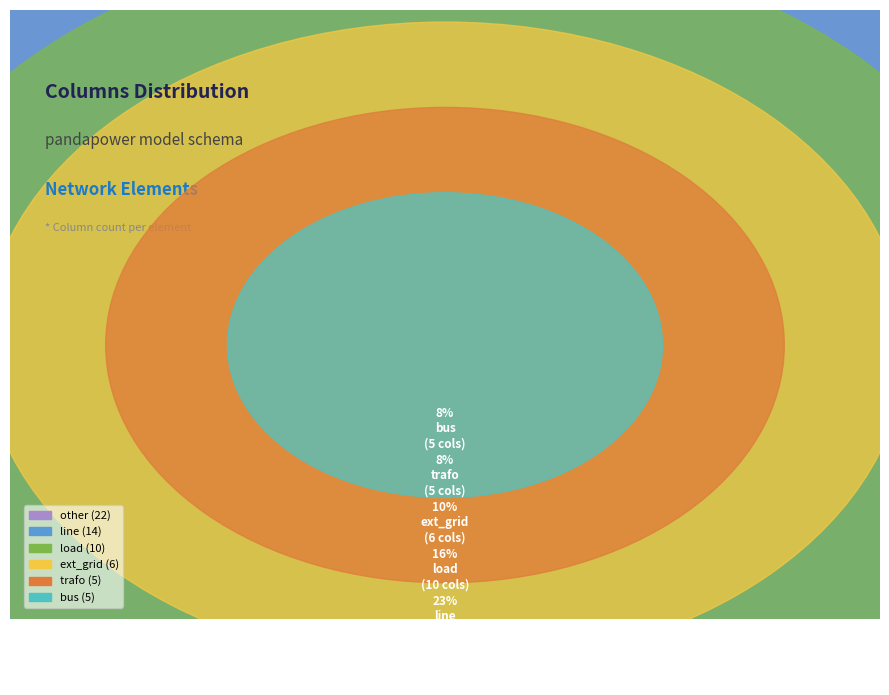

To the nearest percent, what is the difference between the largest and smallest slice percentages?

27%